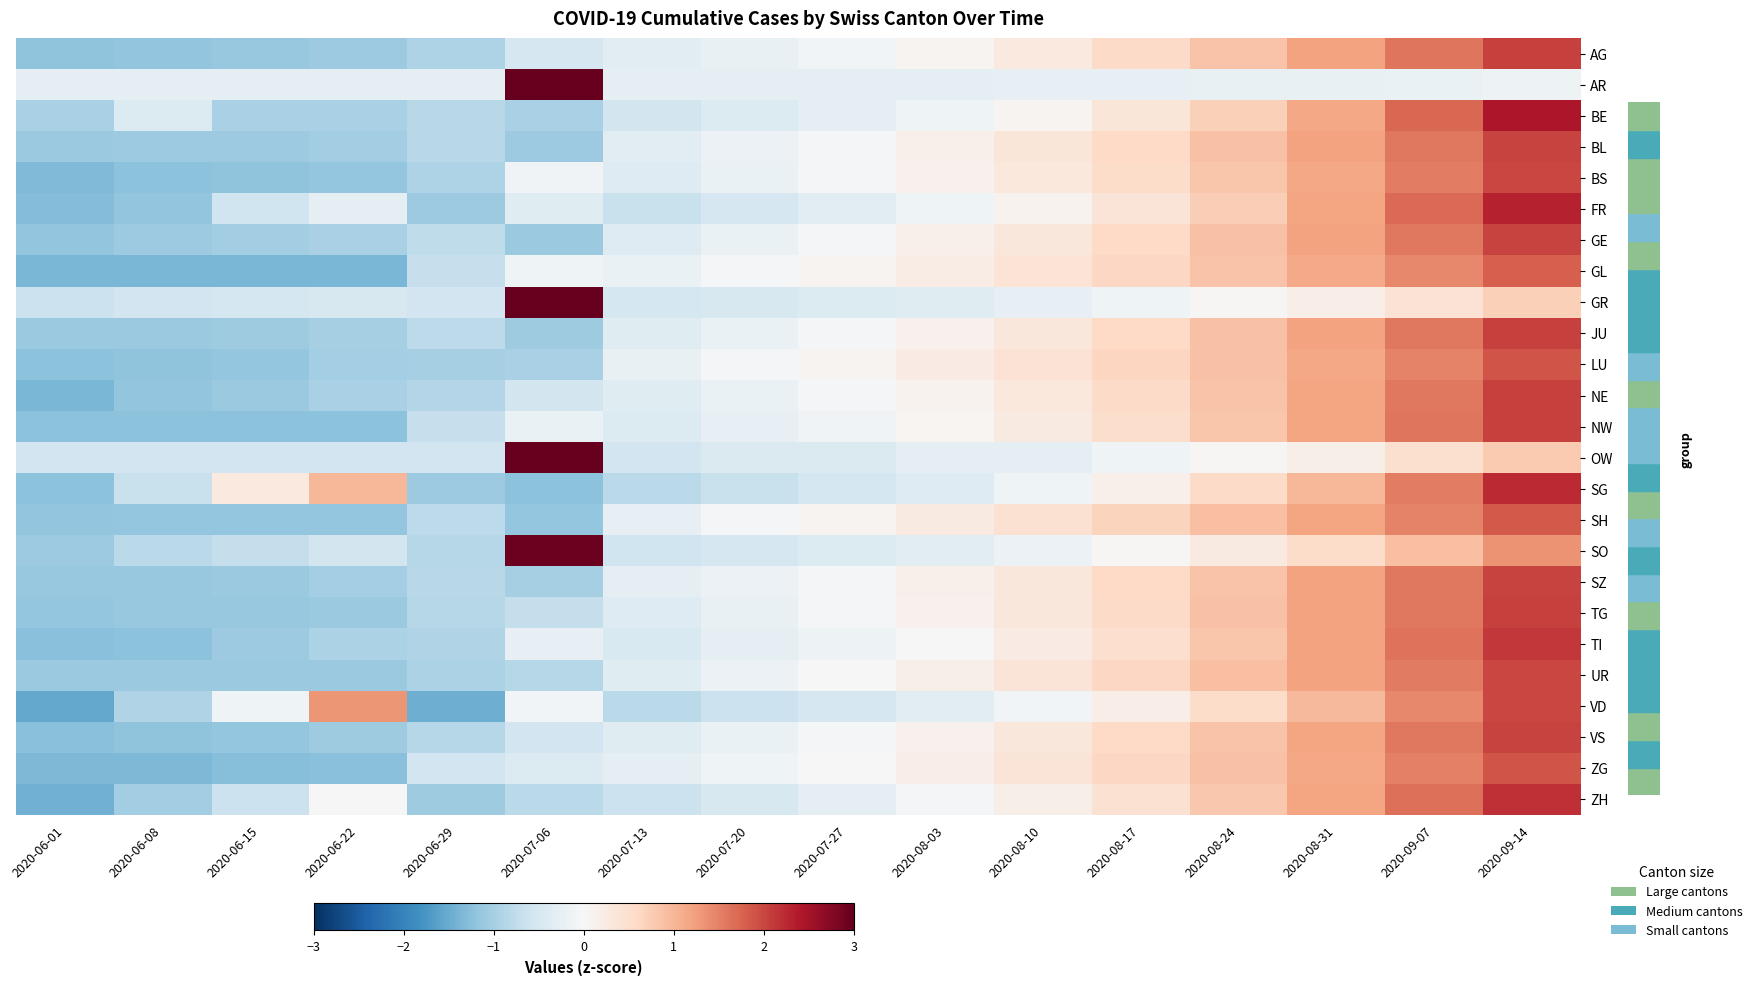

How many series are shown in this chart?

25